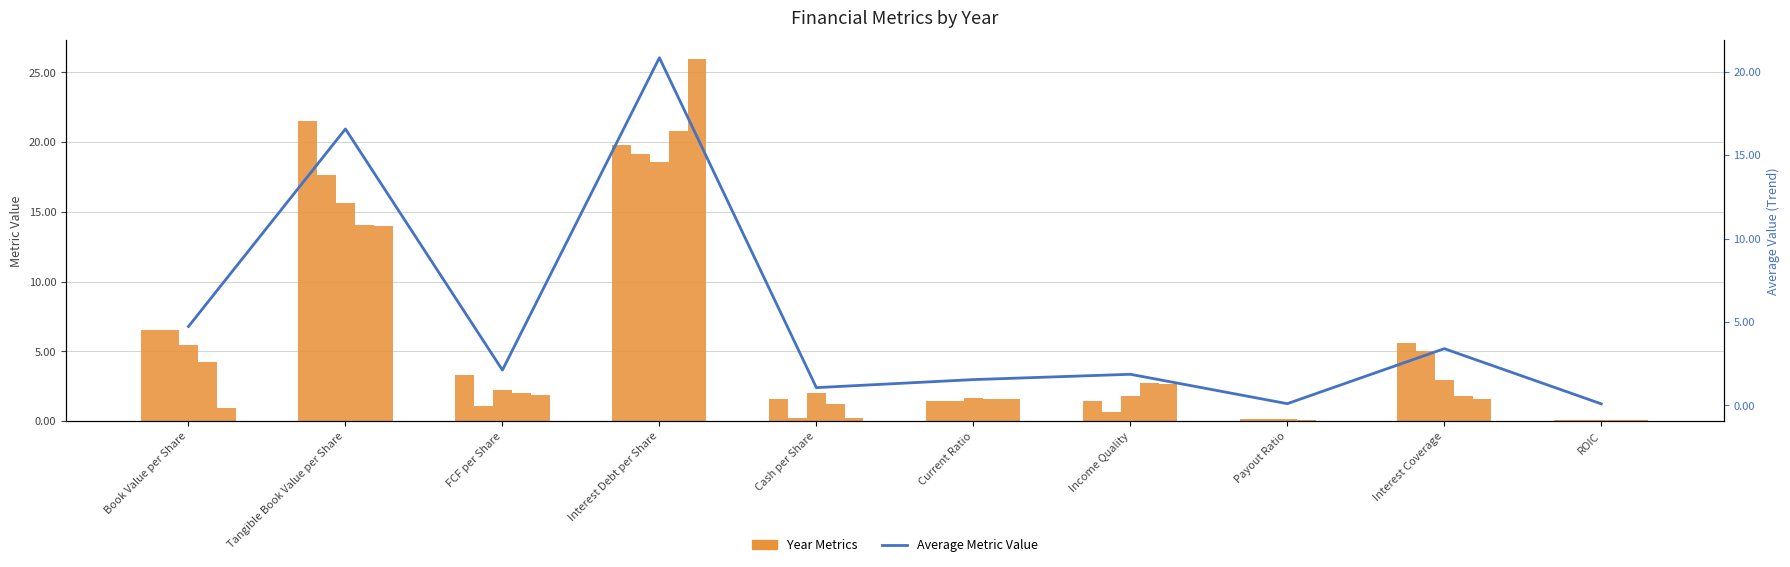

Where does the Average Metric Value series first go above 2?

Book Value per Share